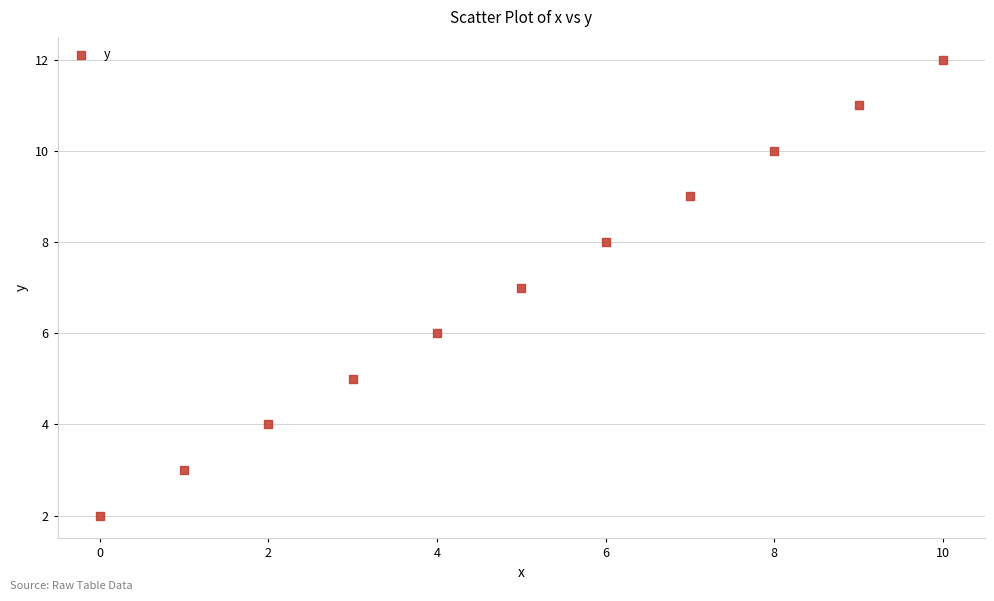

What is the average Y value?

7